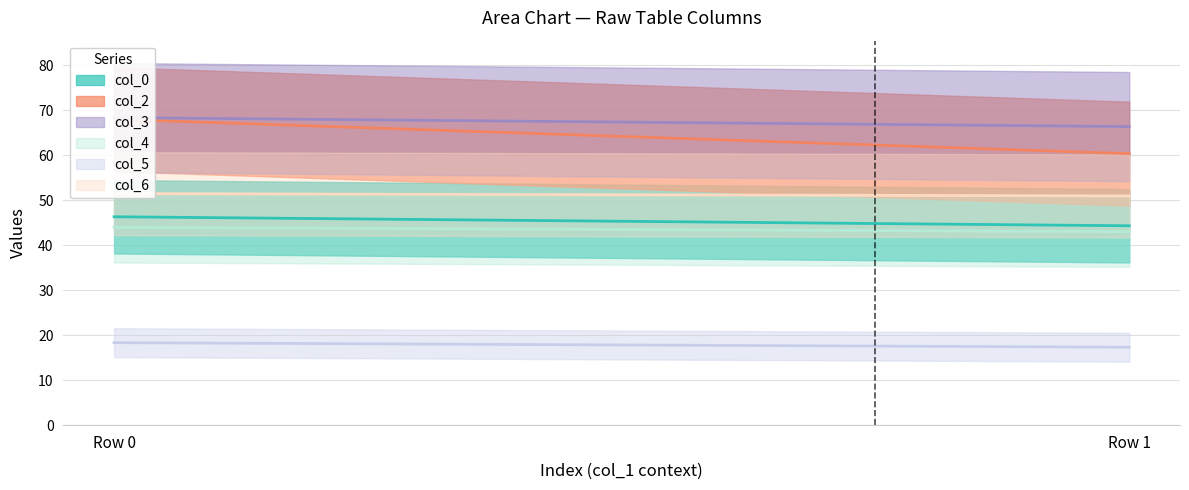

What is the sum of all col_4 values?

87.0